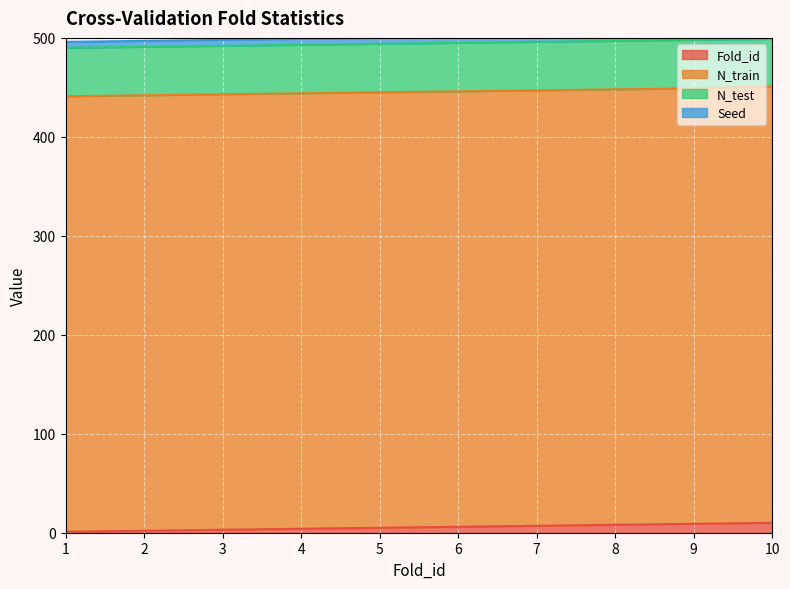

What is the sum of all Fold_id values?

55